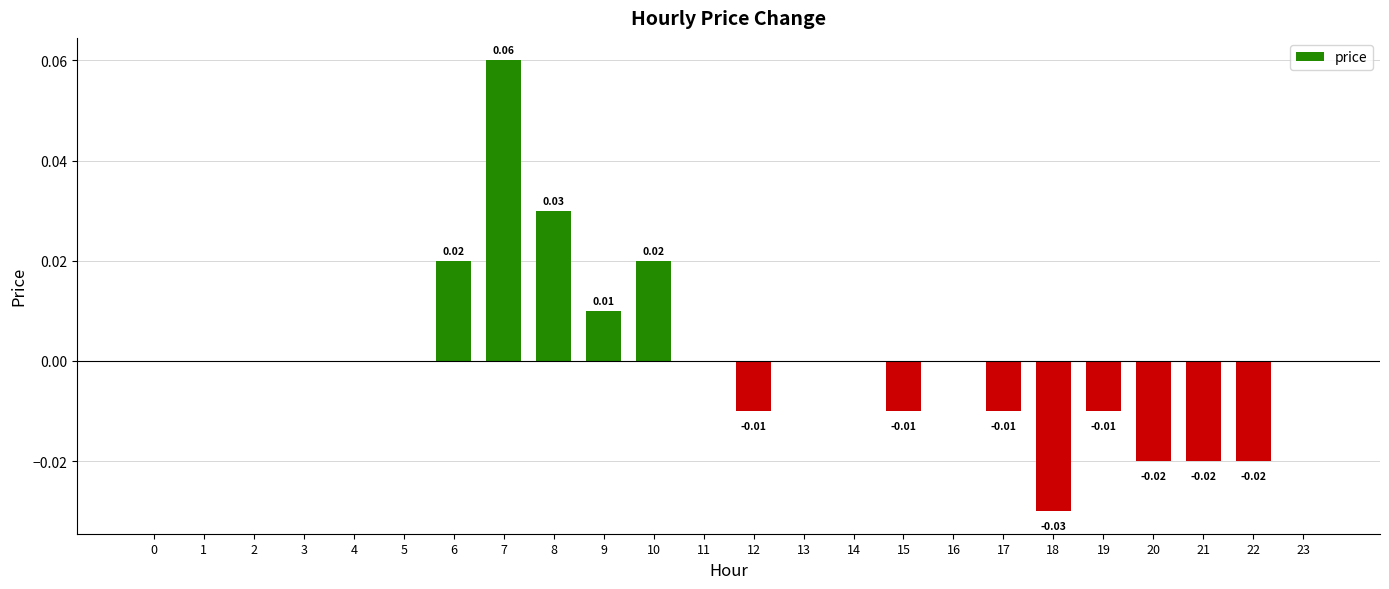

The chart shows a value of 0.0 at 14. True or false?

True